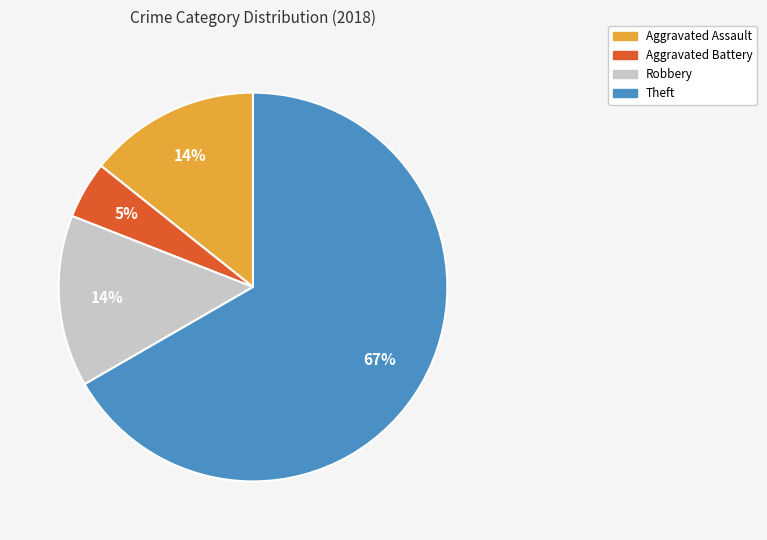

To the nearest percent, what is the difference between the largest and smallest slice percentages?

62%